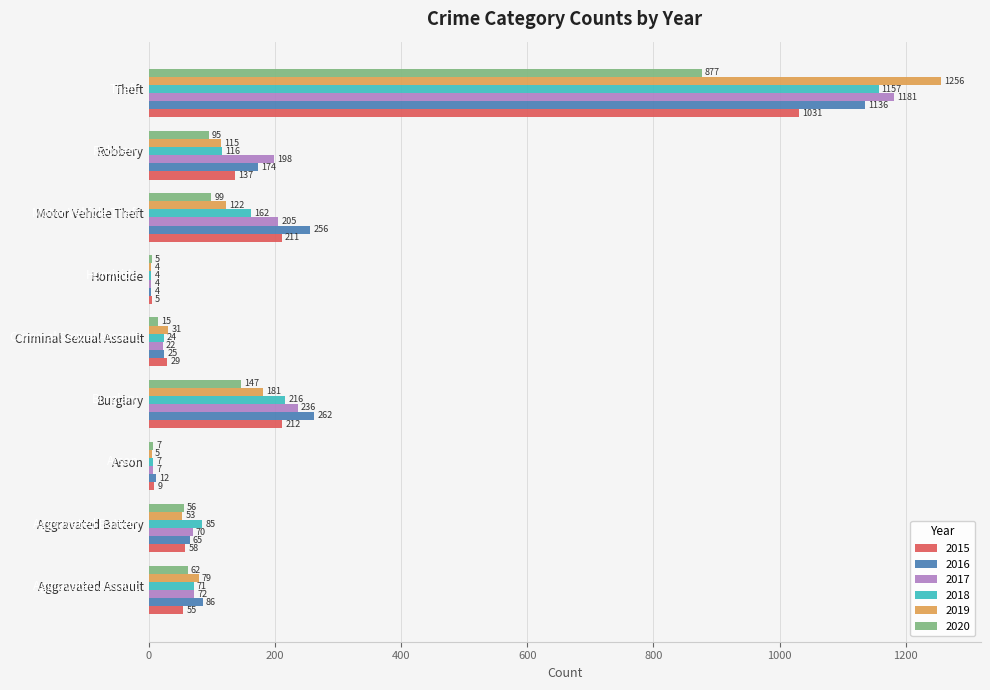

What is the spread (max minus min) of values at Arson?

7